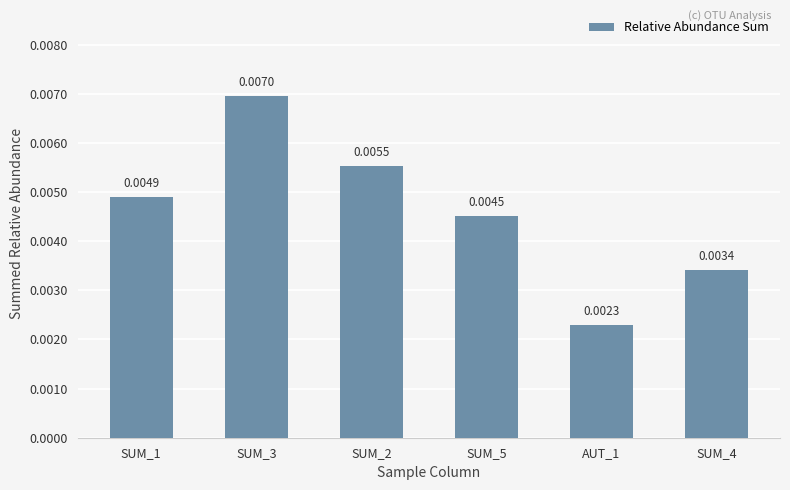

List the labels in order of value, smallest first.

AUT_1, SUM_4, SUM_5, SUM_1, SUM_2, SUM_3